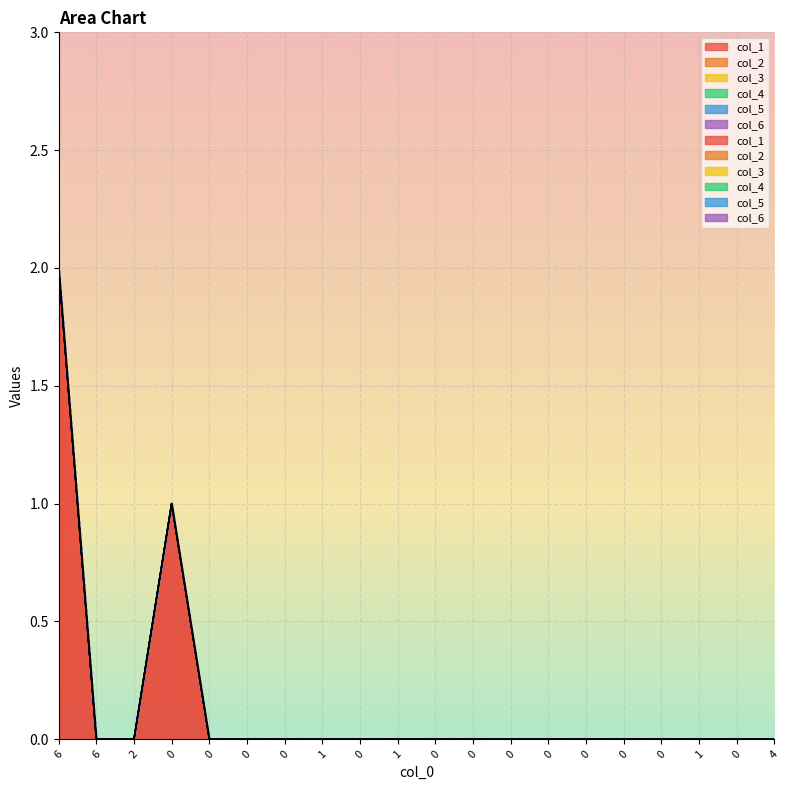

Rank the categories by col_2 value from lowest to highest.

0, 1, 2, 3, 4, 5, 6, 7, 8, 9, 10, 11, 12, 13, 14, 15, 16, 17, 18, 19